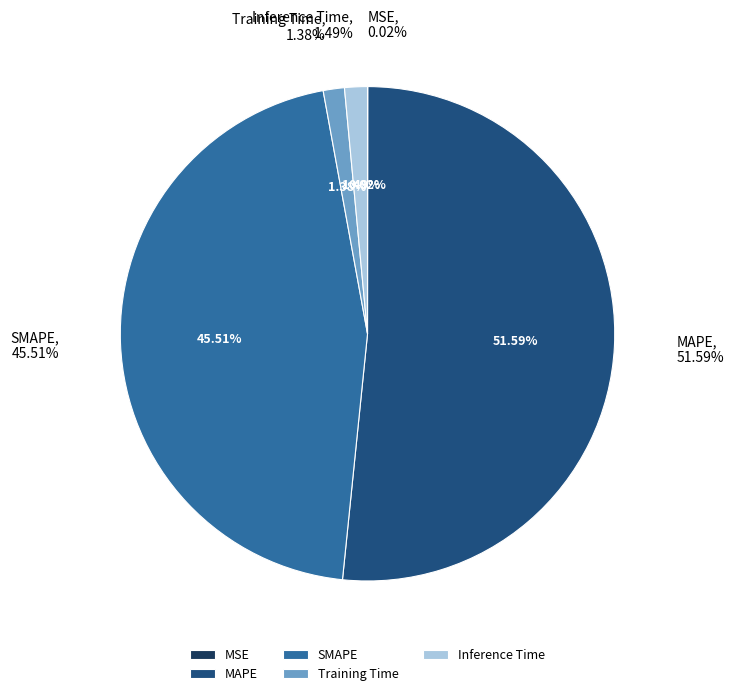

Which category has the biggest portion of the pie?

MAPE